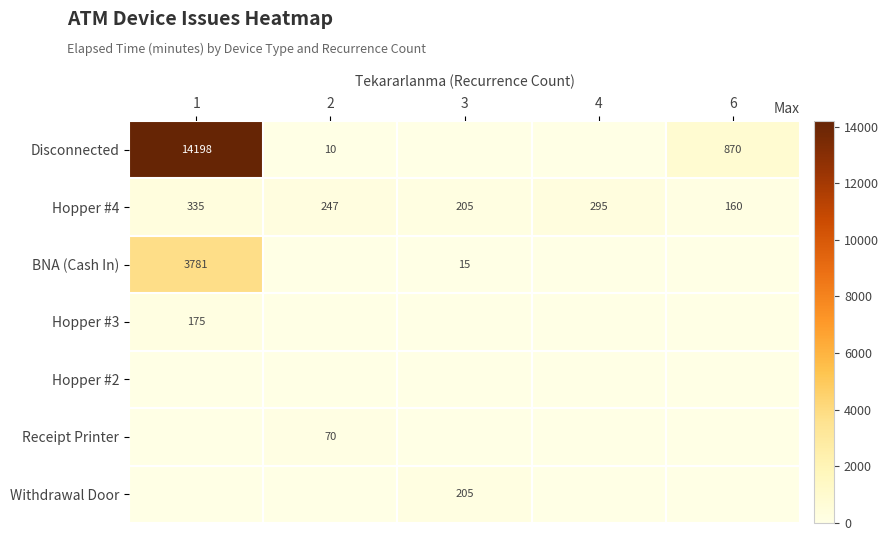

What is the greatest value displayed?

14198.0